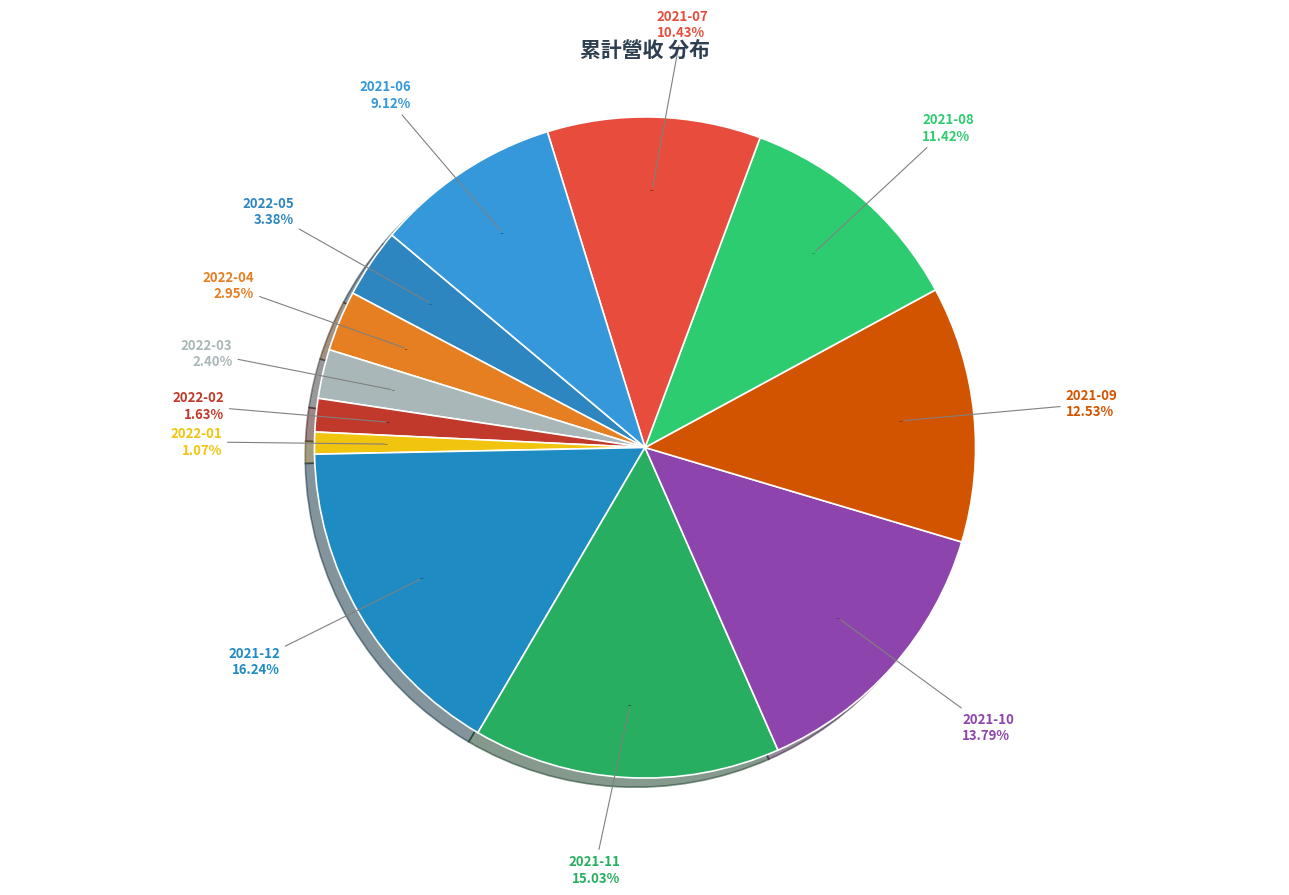

Between 2021-09 and 2022-01, which is larger?

2021-09